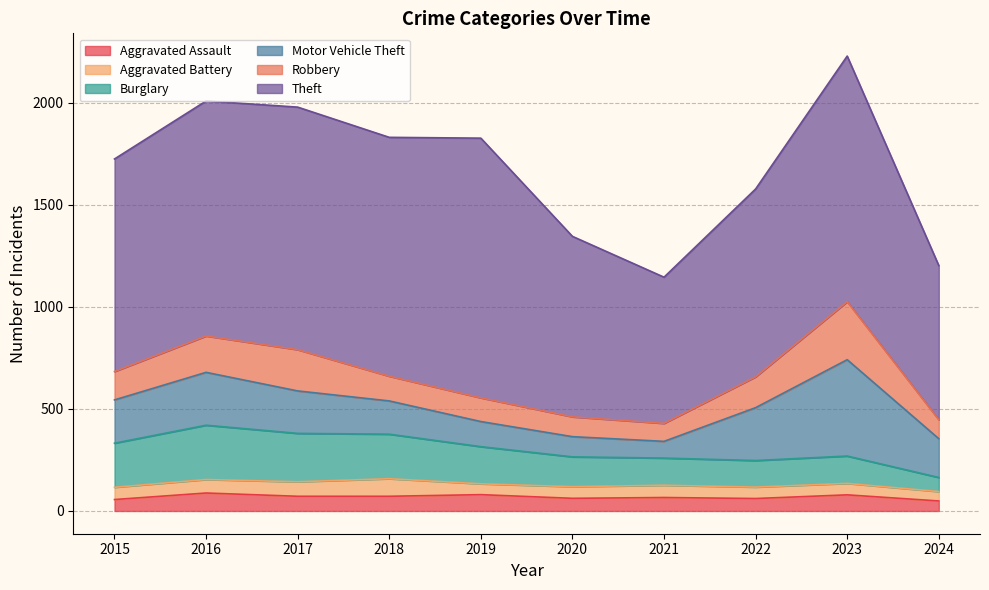

Between 2018 and 2021, which is larger?

2018